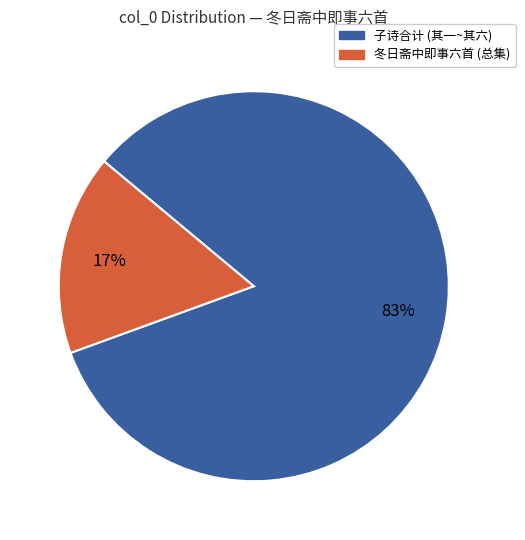

To the nearest percent, what is the average slice percentage?

50%